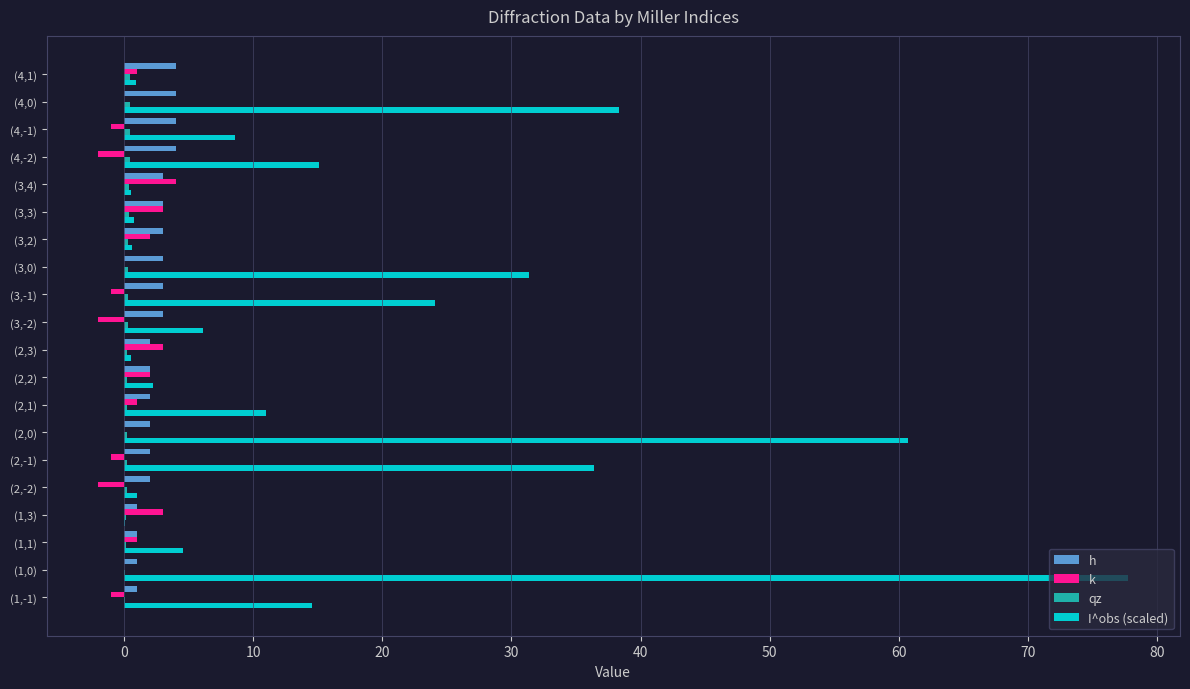

What is the average value of the I^obs (scaled) series?

16.8